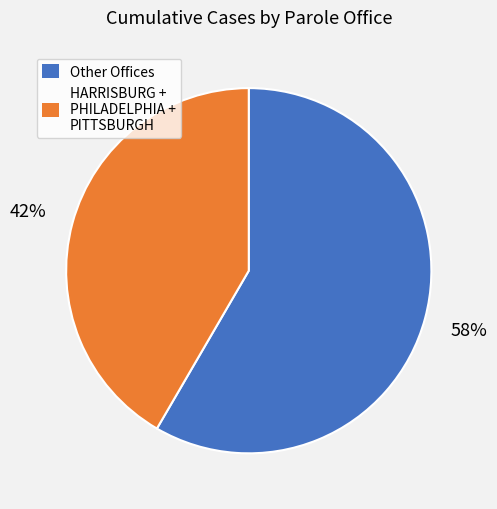

Is there a majority slice in this chart?

Yes